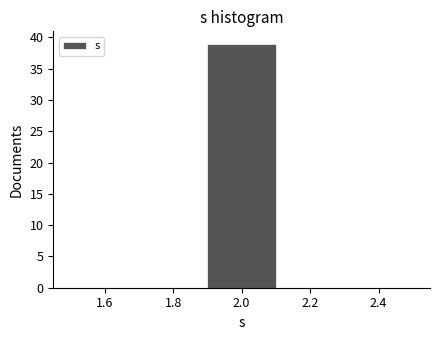

Which range on the x-axis has the tallest bar?

1.9 to 2.1